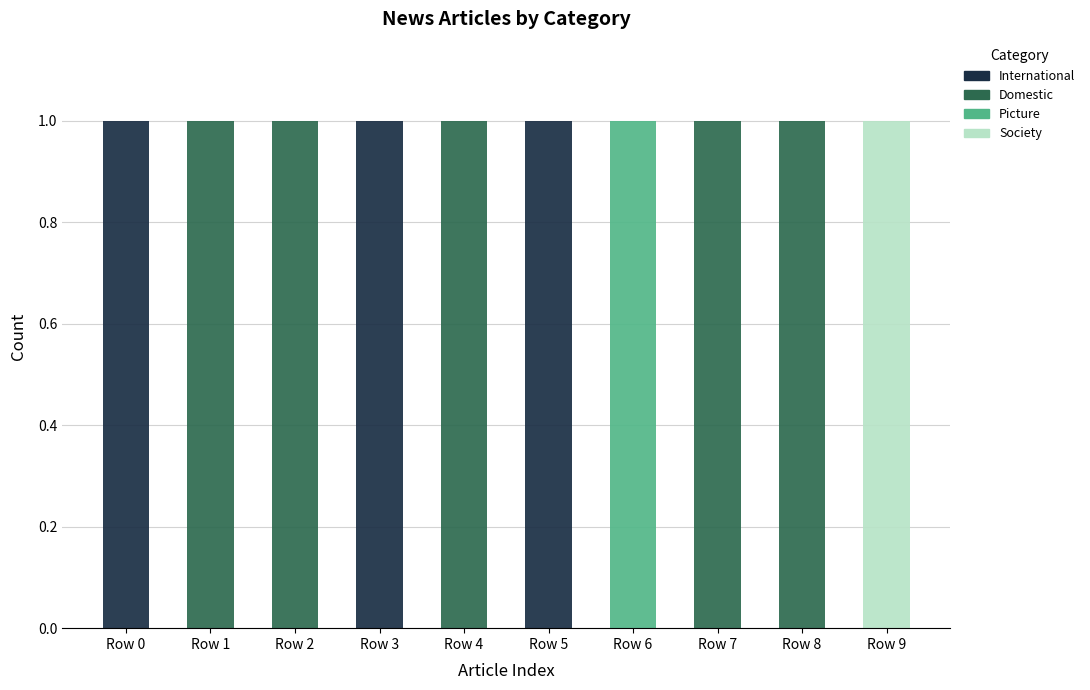

What is the sum of all International values?

3